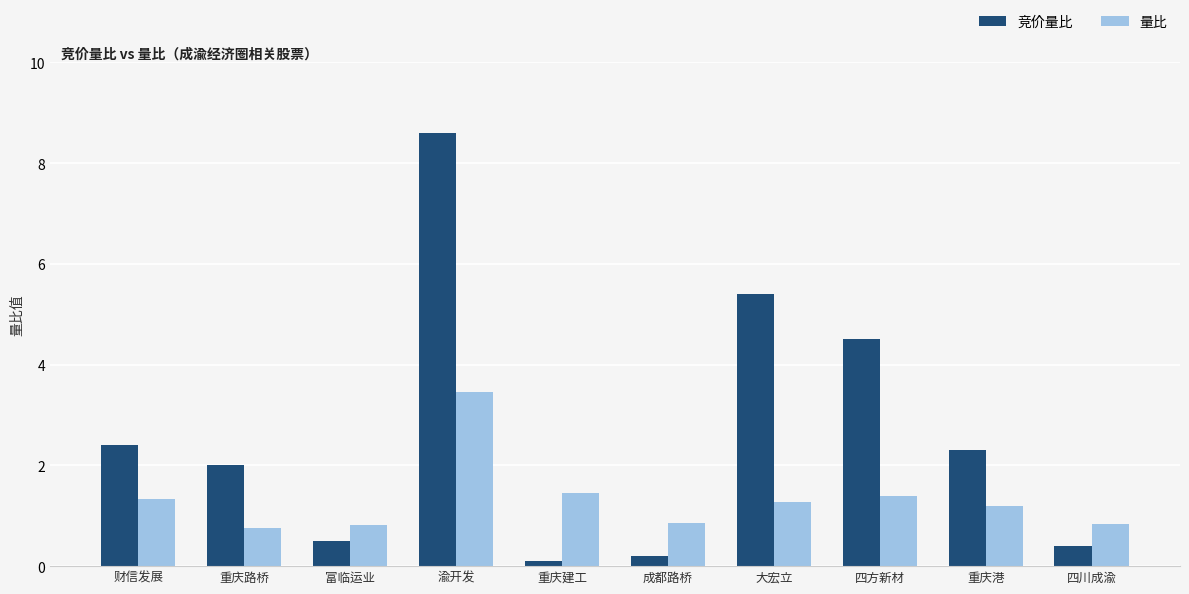

What is the sum of all 竞价量比 values?

26.4